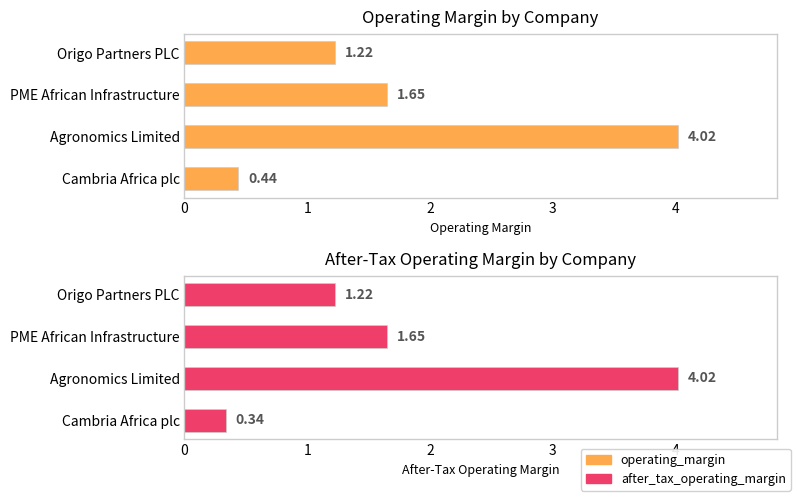

What is the greatest value displayed?

4.0